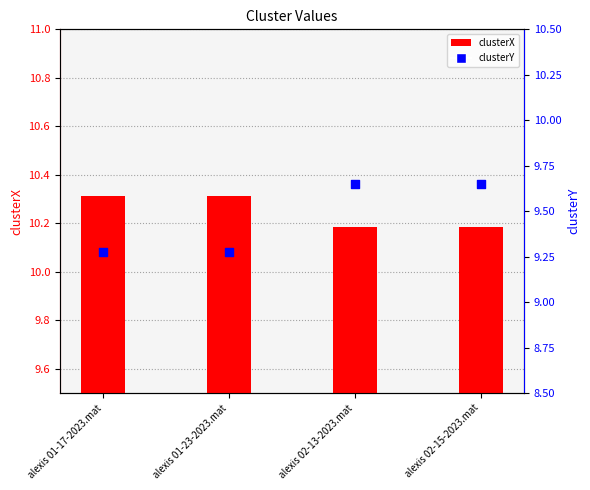

Which series reaches the maximum Y coordinate?

clusterX